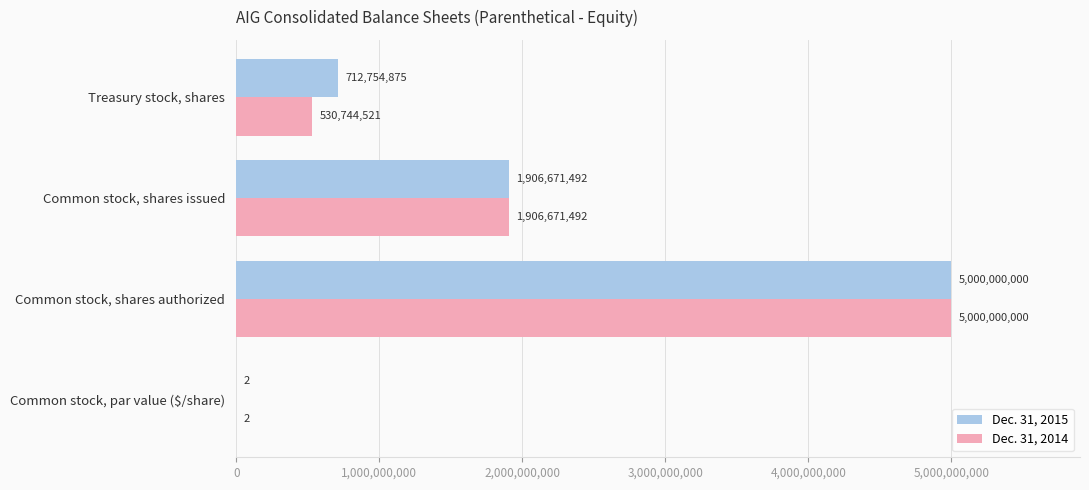

At which category is the sum across all series the highest?

Common stock, shares authorized